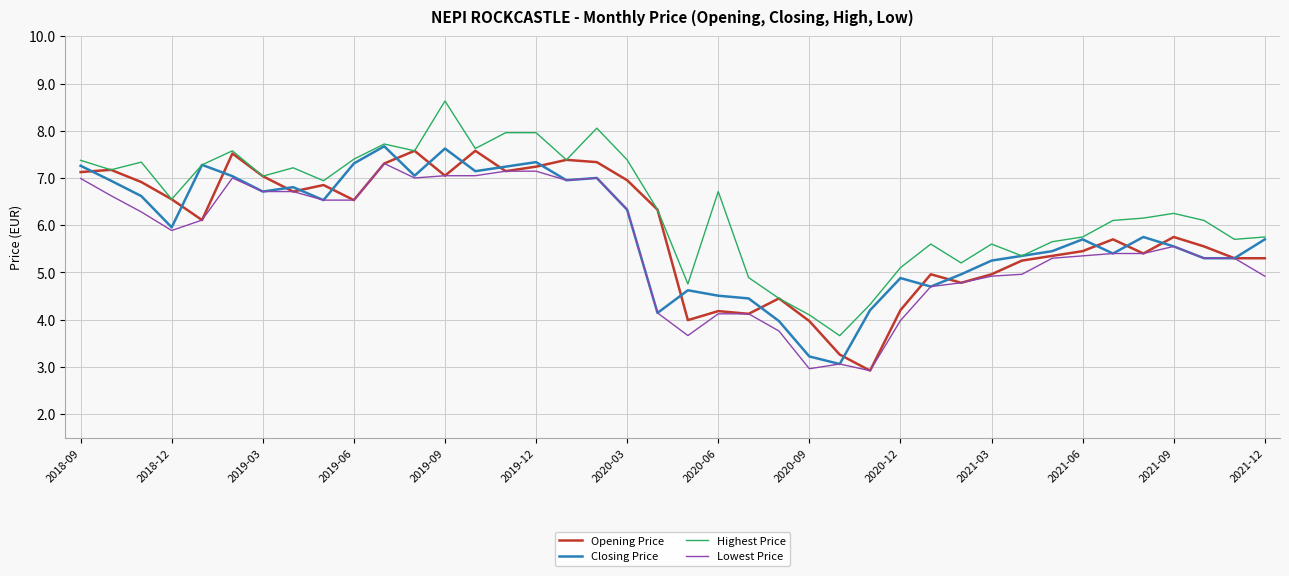

What is the greatest value displayed?

8.6